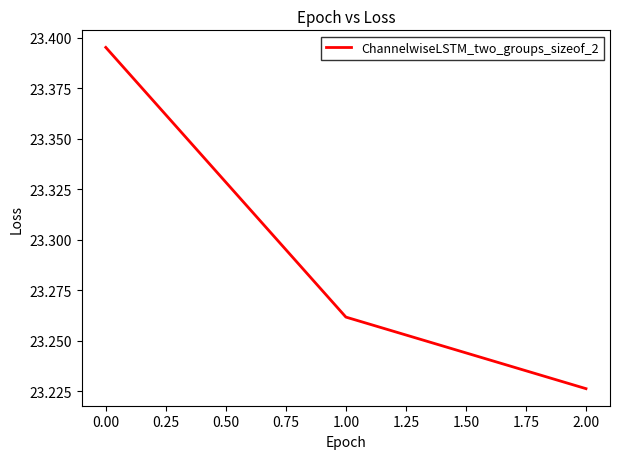

Rank the categories by value from highest to lowest.

0.00, 1.00, 2.00